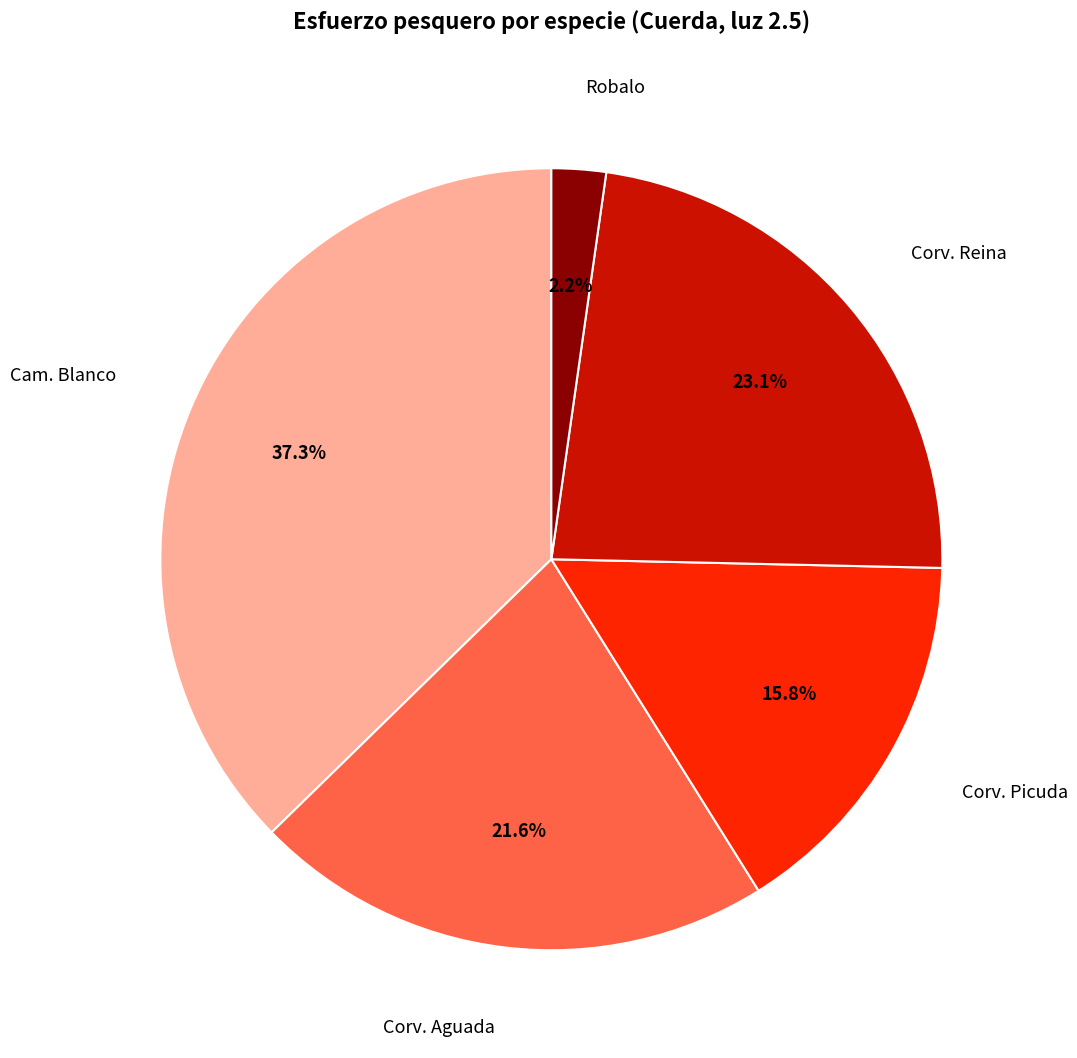

Is there a majority slice in this chart?

No